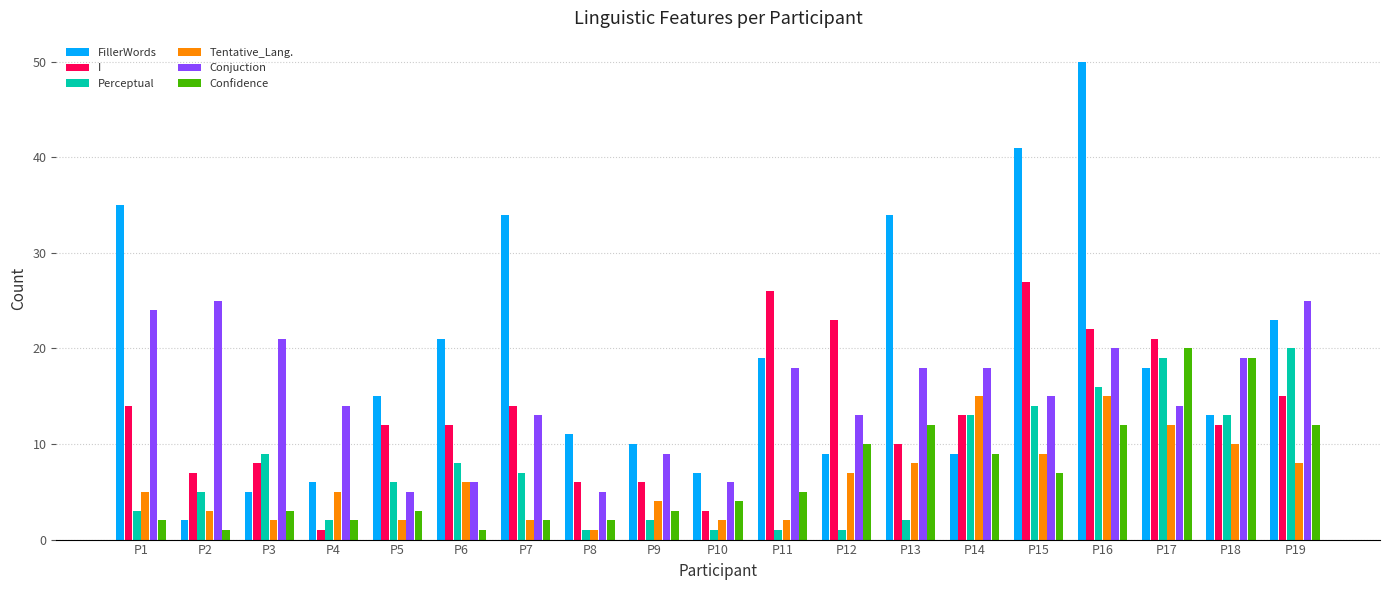

The Confidence series shows 12 at P19. True or false?

True